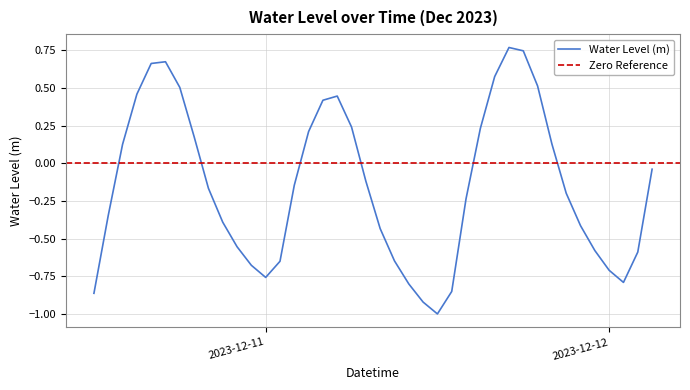

How many series are shown in this chart?

1